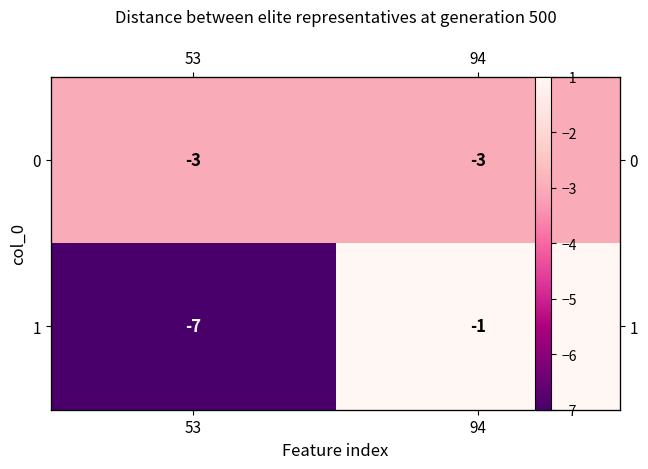

At which label is 1 closest to -4?

53